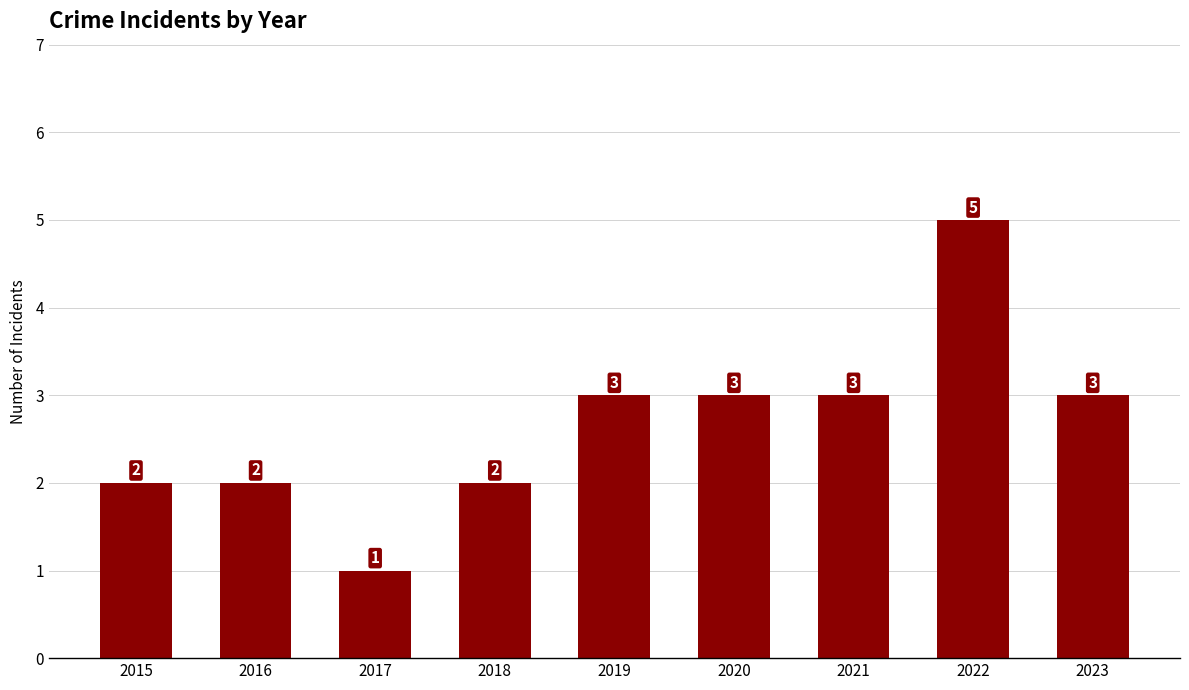

What value does the data have at 2019?

3